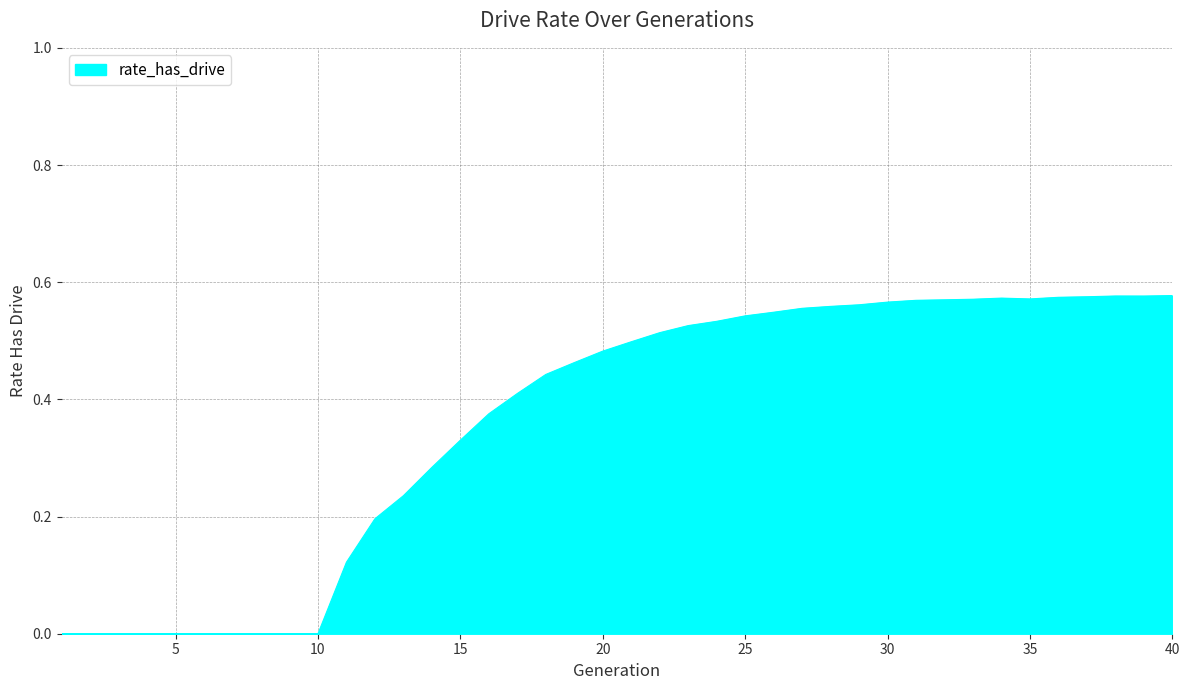

Where is the data nearest to the value 0?

1